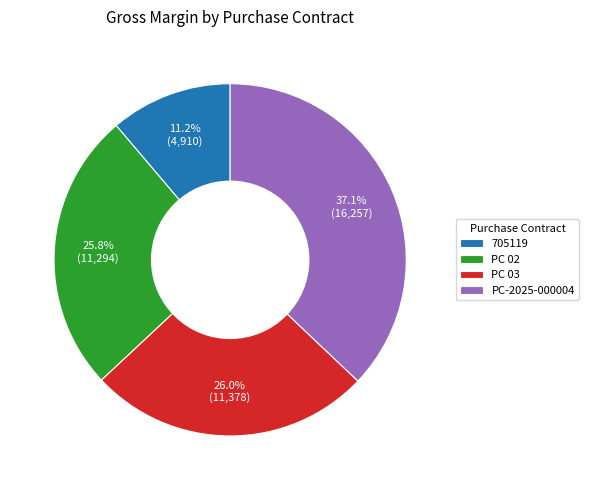

Does any single category account for the majority?

No